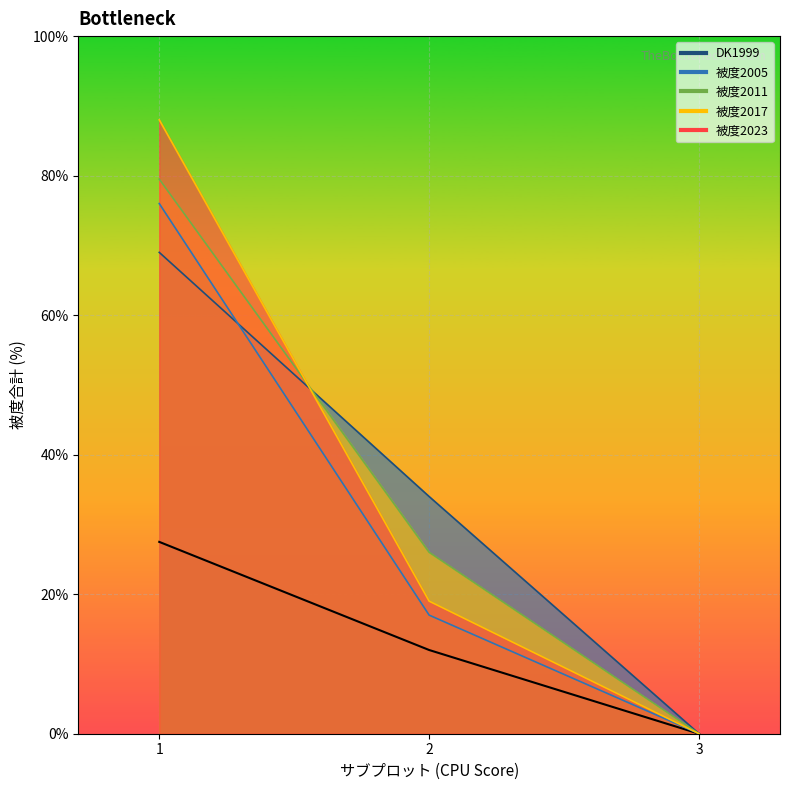

Does the chart display data point markers on the line(s)?

No